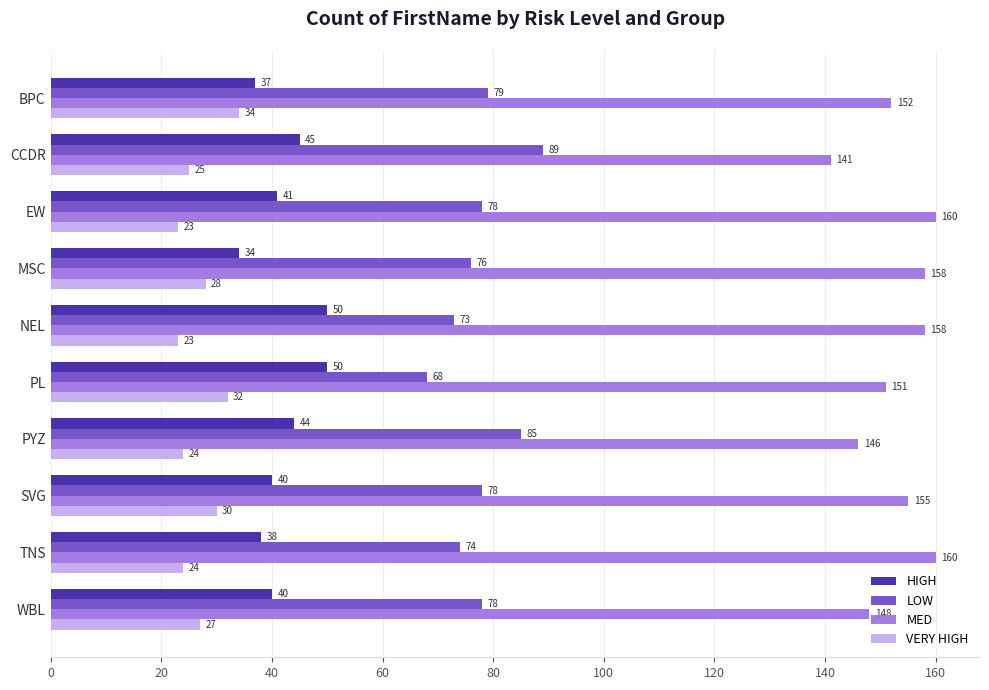

Rank the series by their maximum value, from highest to lowest.

MED, LOW, HIGH, VERY HIGH